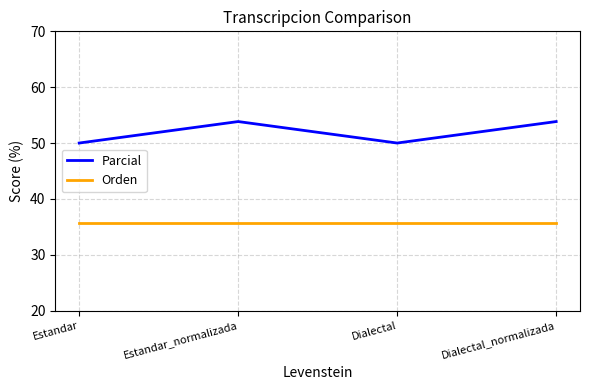

At which label does Parcial first exceed 53?

Estandar_normalizada